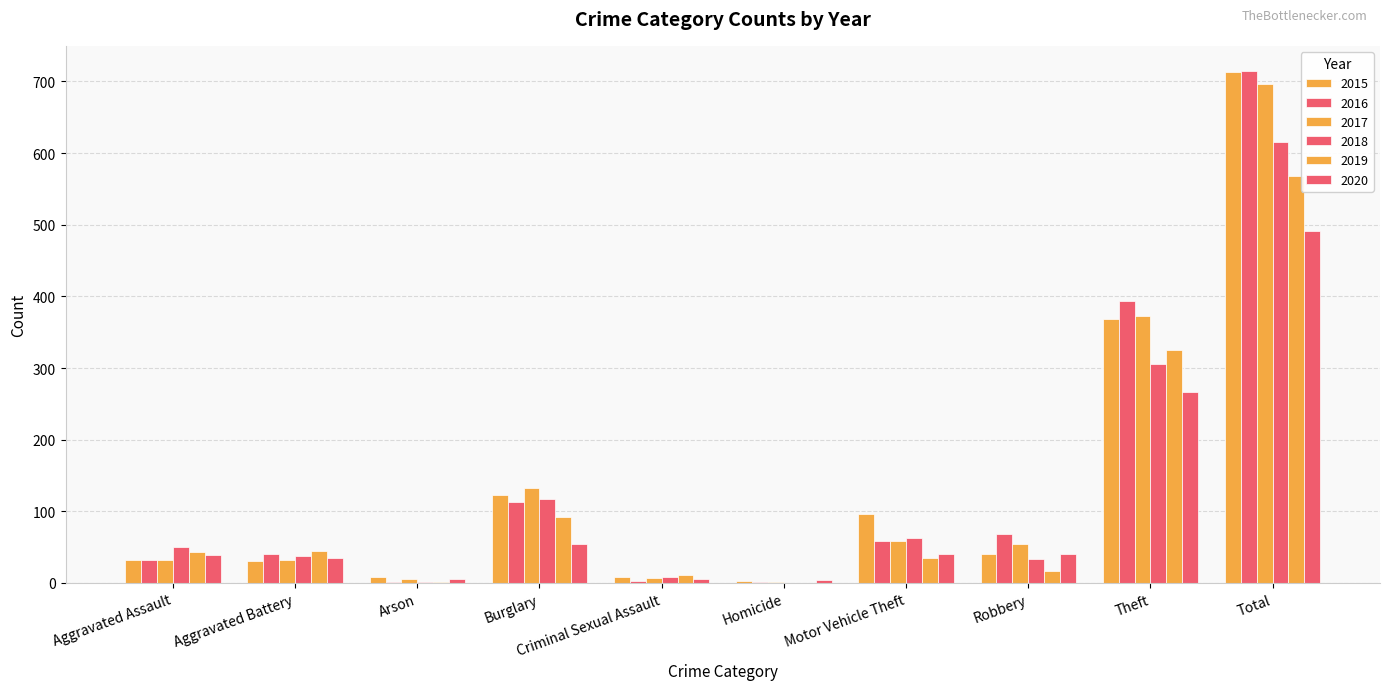

What is the label of the 4th bar from the left?

Burglary